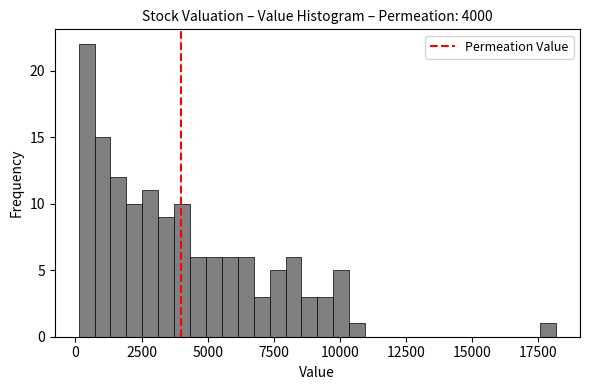

Read against the x-axis, roughly where is the centre of the tallest bar?

500